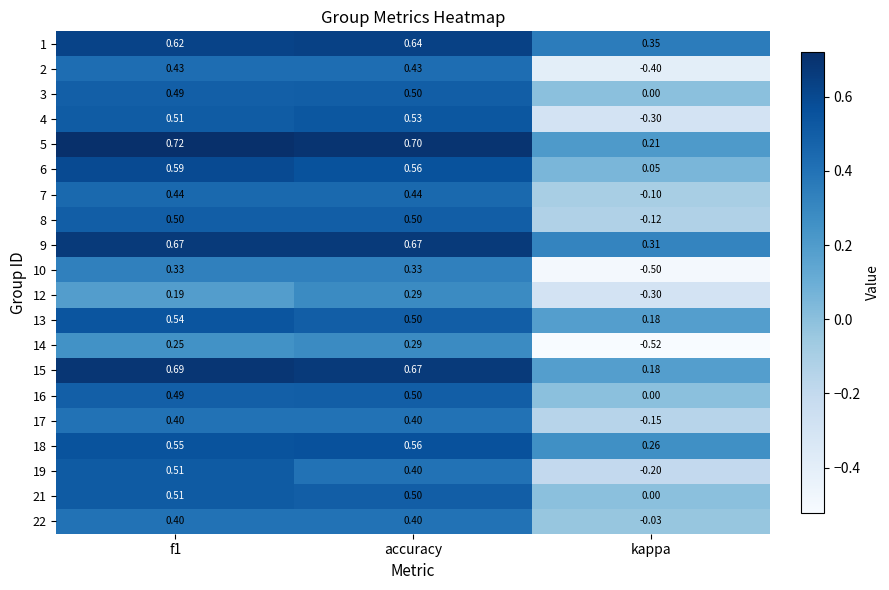

Is the value of 9 at kappa greater than the value of 14 at kappa?

Yes